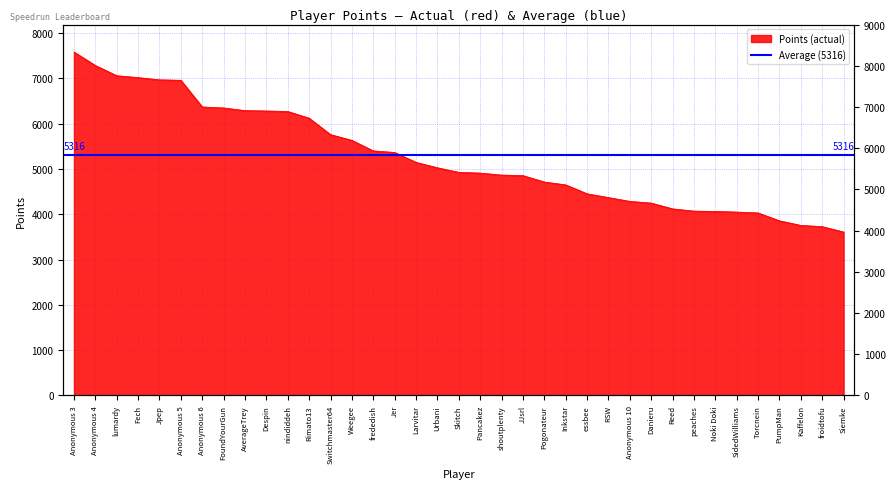

Reading left to right, list all the values displayed in this chart.

Anonymous 3=7584	Anonymous 4=7287	lumardy=7061	Fech=7019	Jpep=6970	Anonymous 5=6960	Anonymous 6=6371	FoundYourGun=6349	AverageTrey=6290	Despin=6282	nindiddeh=6271	Rimato13=6123	Switchmaster64=5760	Weegee=5633	frededish=5400	Jer=5366	Larvitar=5147	Urbani=5028	Skitch=4927	Pancakez=4910	shoutplenty=4866	JJsrl=4855	Pogonateur=4713	Inkstar=4650	essbee=4453	RSW=4369	Anonymous 10=4285	Danieru=4248	Reed=4120	peaches=4070	Noki Doki=4063	SidedWilliams=4049	Torcnein=4030	PumpMan=3856	Kaffelon=3754	froidtofu=3727	Siemke=3608